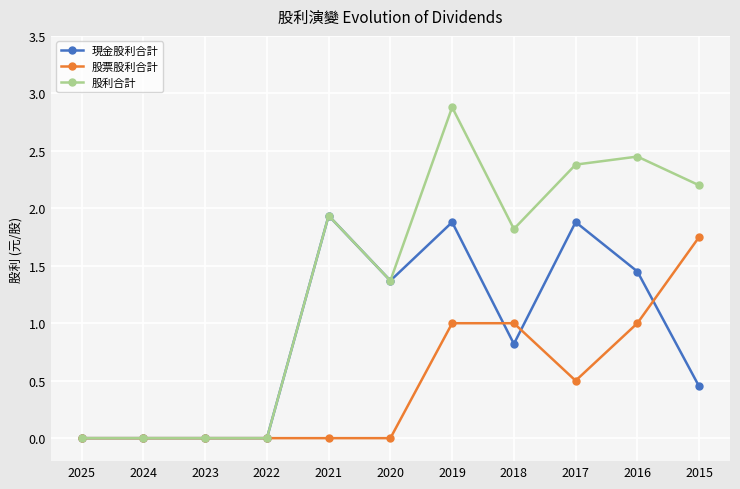

What is the total value across all series at 2018?

3.6